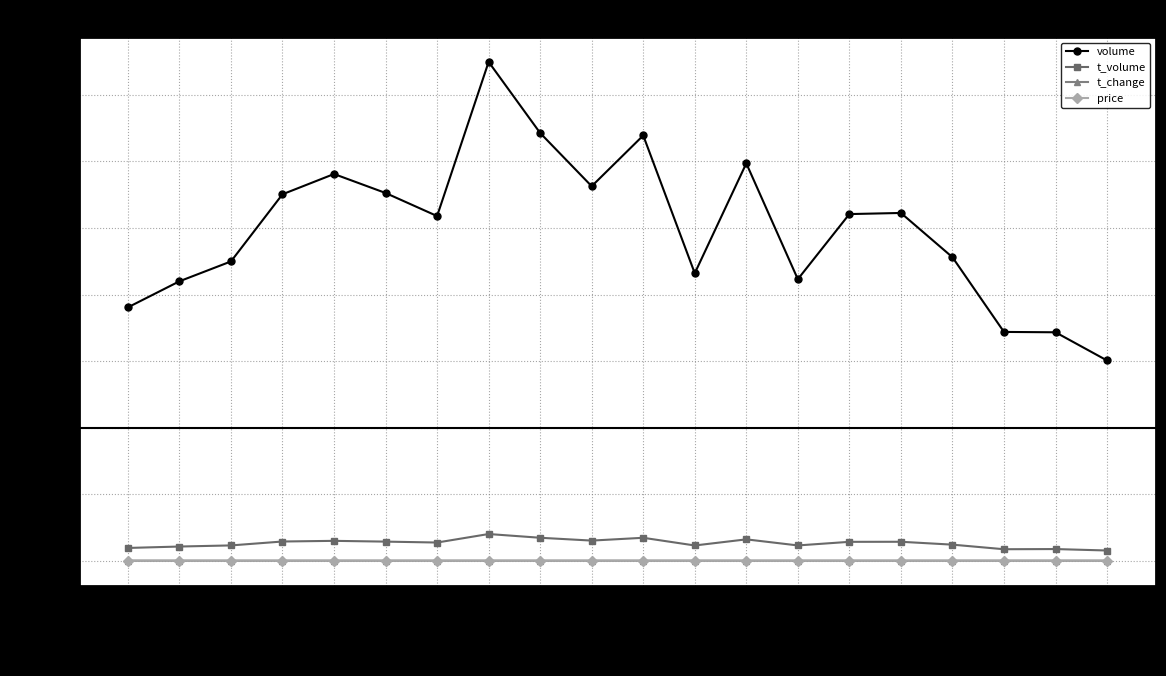

True or false: t_volume and t_change intersect in this chart.

False